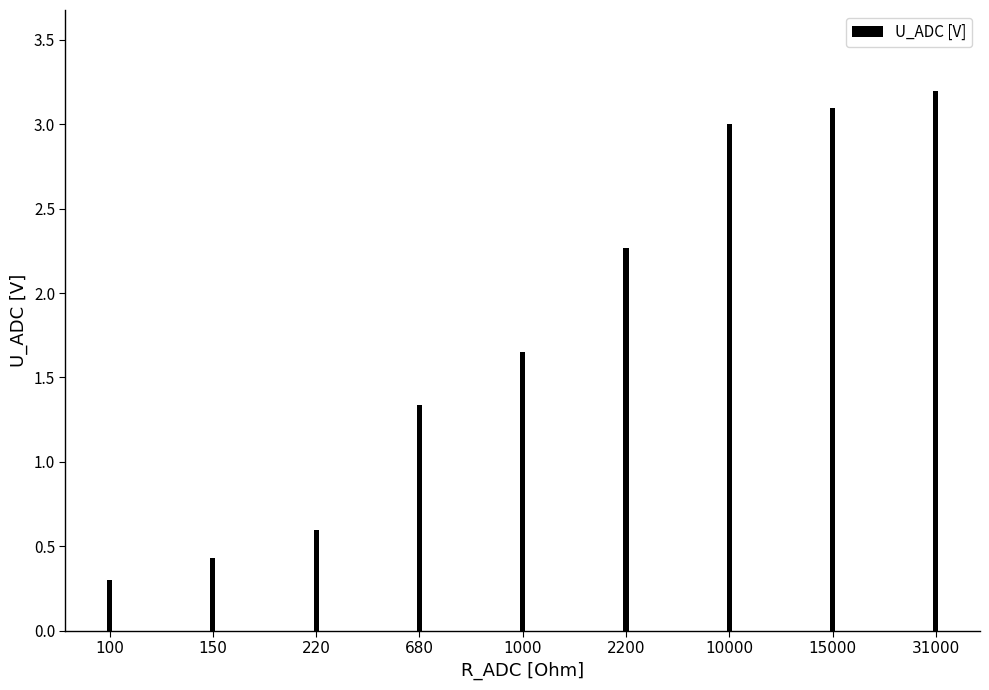

What is the smallest value displayed?

0.3